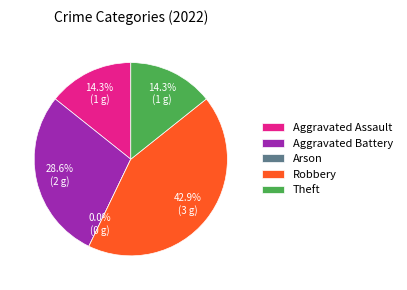

What percentage is the Aggravated Battery slice, to the nearest percent?

29%